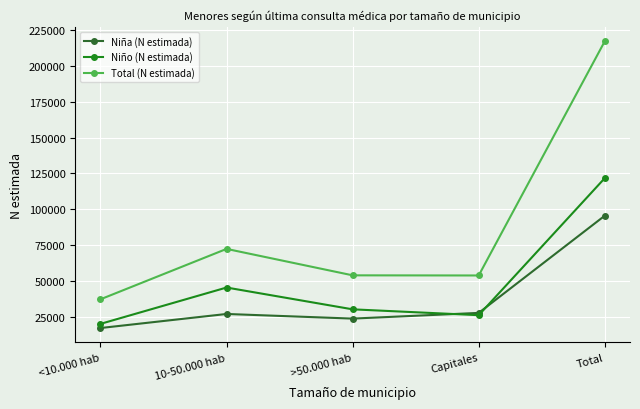

The value of Total (N estimada) at Capitales is 53804. True or false?

True